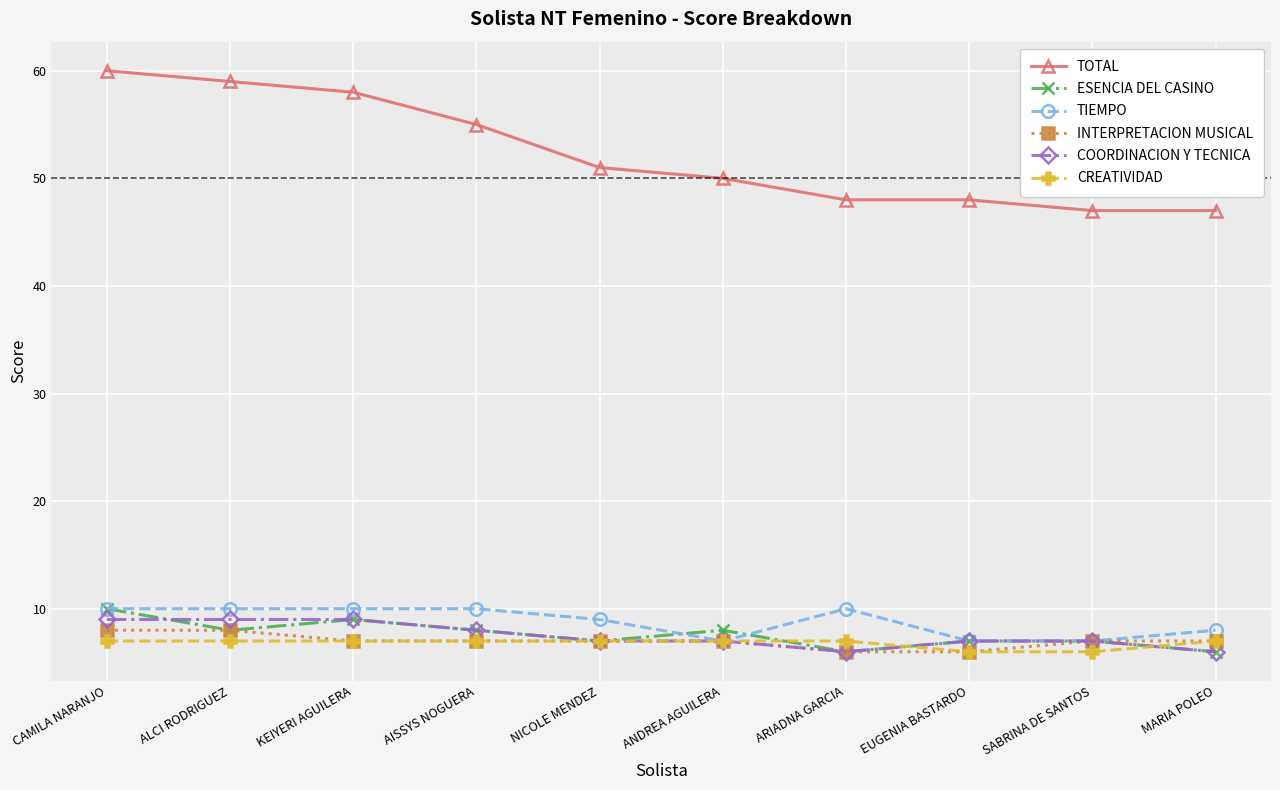

Reading right to left, list all the values displayed in this chart.

TOTAL: 47	47	48	48	50	51	55	58	59	60
ESENCIA DEL CASINO: 6	7	7	6	8	7	8	9	8	10
TIEMPO: 8	7	7	10	7	9	10	10	10	10
INTERPRETACION MUSICAL: 7	7	6	6	7	7	7	7	8	8
COORDINACION Y TECNICA: 6	7	7	6	7	7	8	9	9	9
CREATIVIDAD: 7	6	6	7	7	7	7	7	7	7